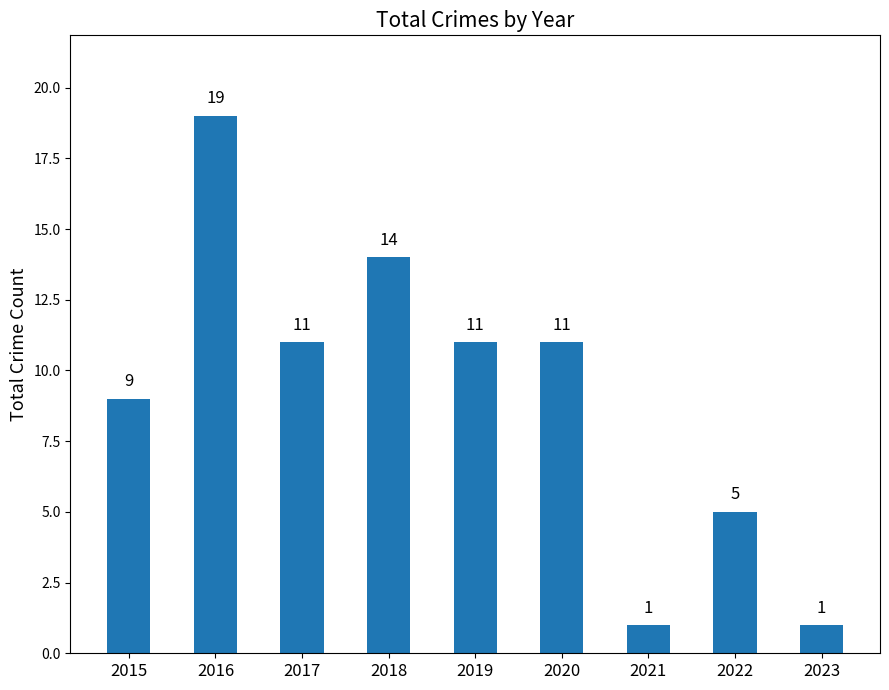

How many bars are there in total?

9